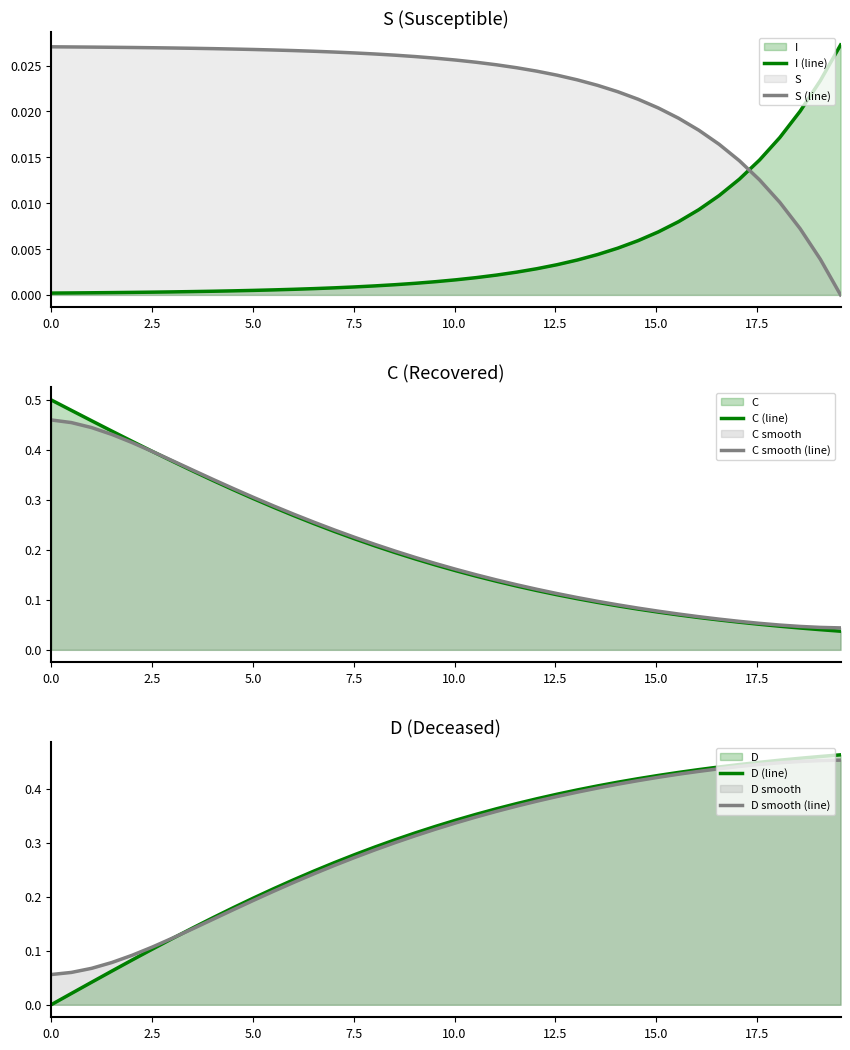

After their last crossing, which series has the higher values: I (line) or S (line)?

I (line)